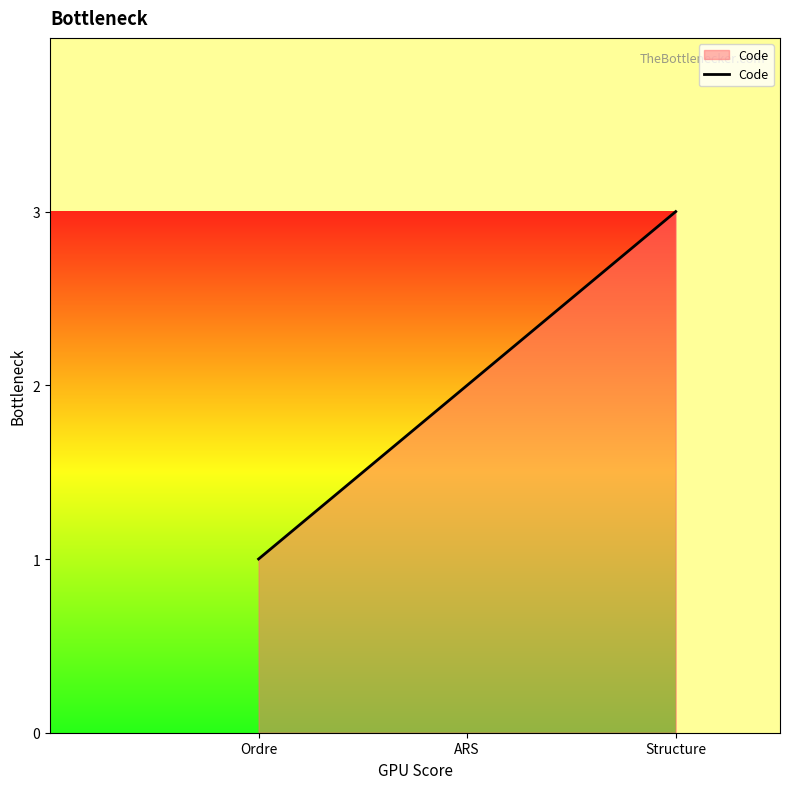

The value at ARS is 2. True or false?

True